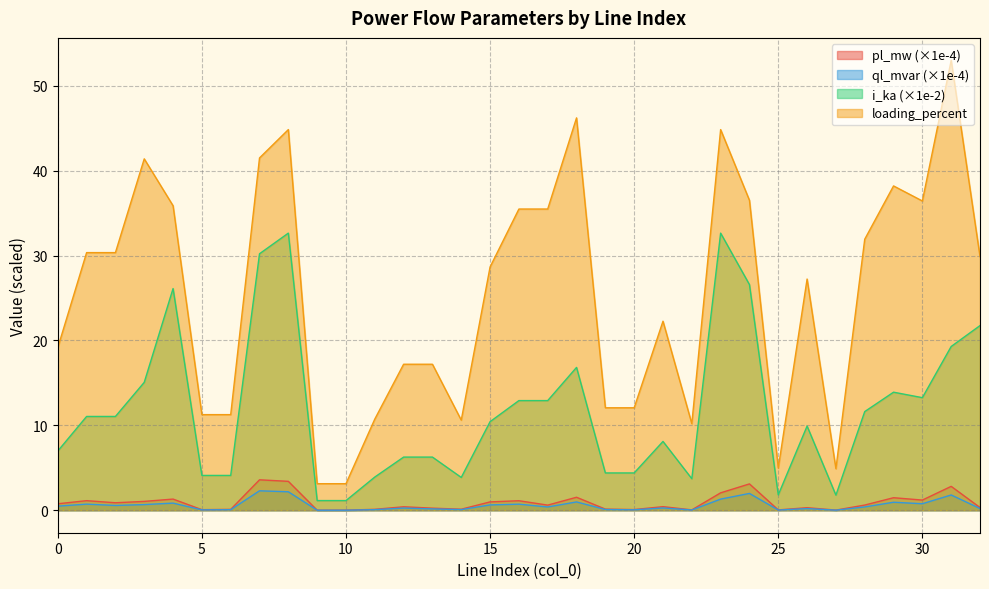

Is it true that ql_mvar equals 0.4 at 3?

False